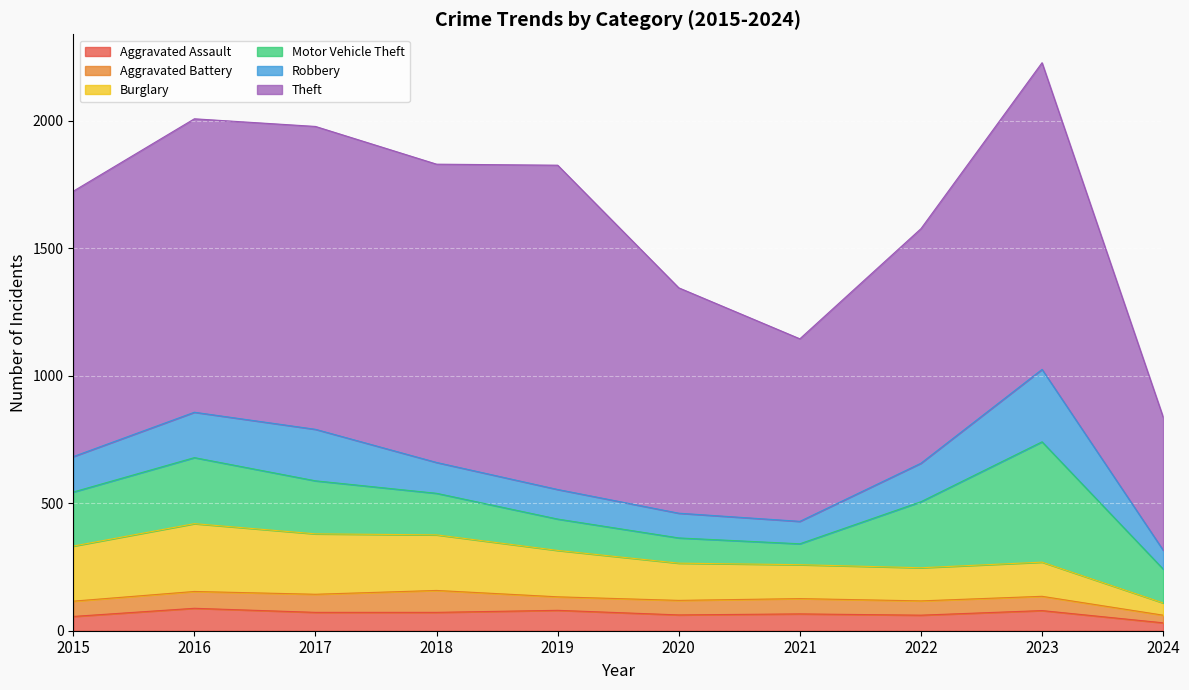

How many categories are shown in the chart?

10